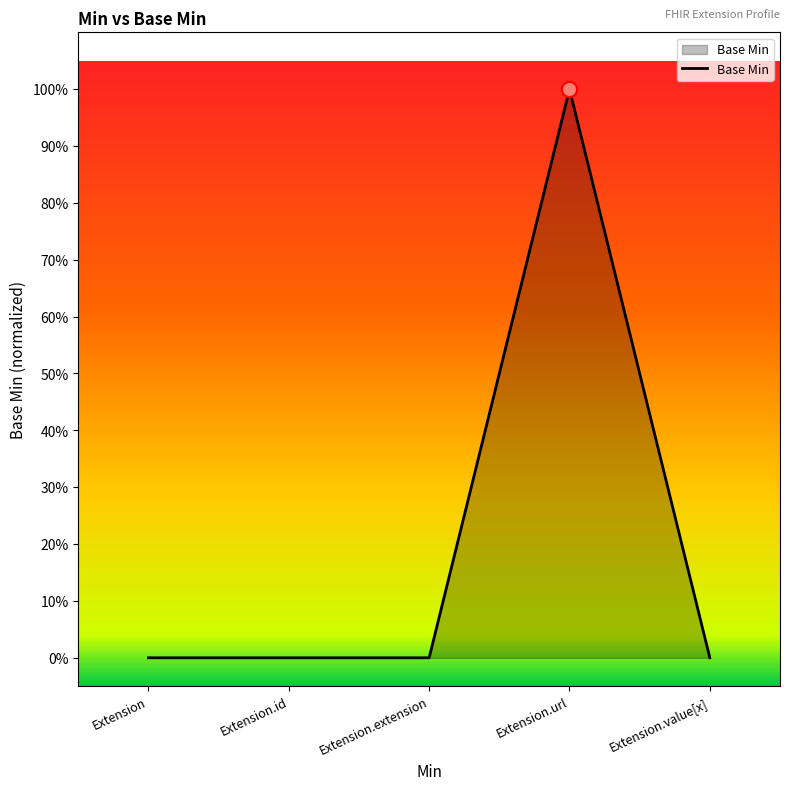

Which has a higher value, Extension.id or Extension.extension?

Extension.id